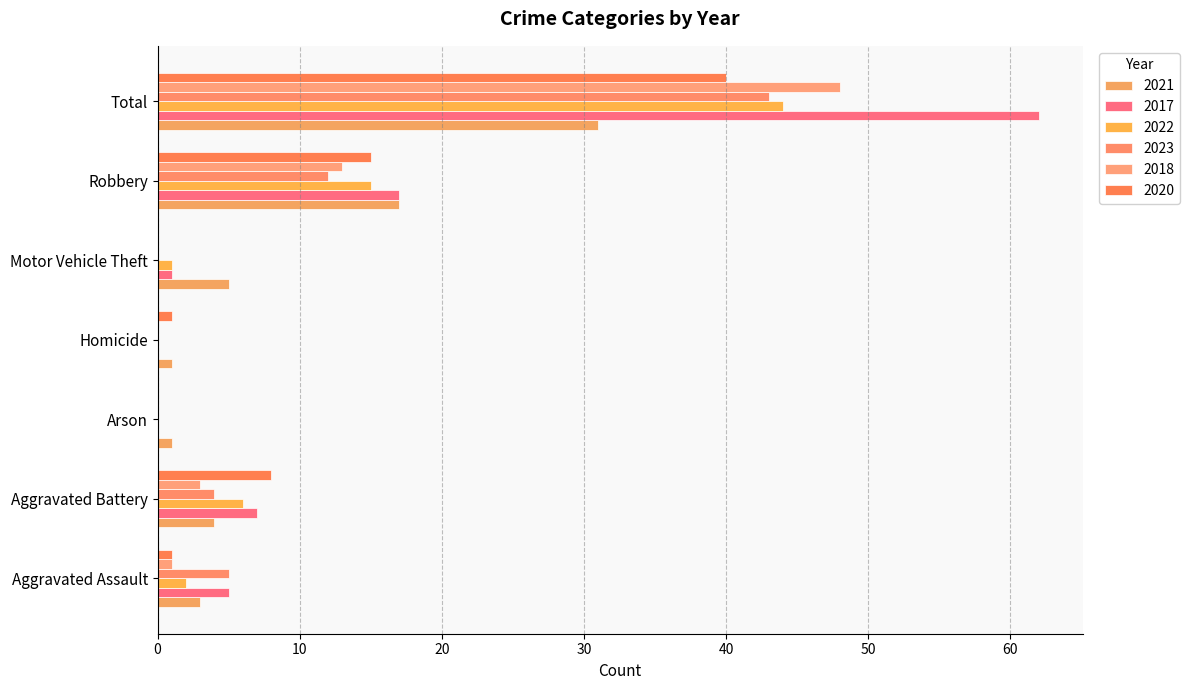

At which label is 2018 closest to 24?

Robbery